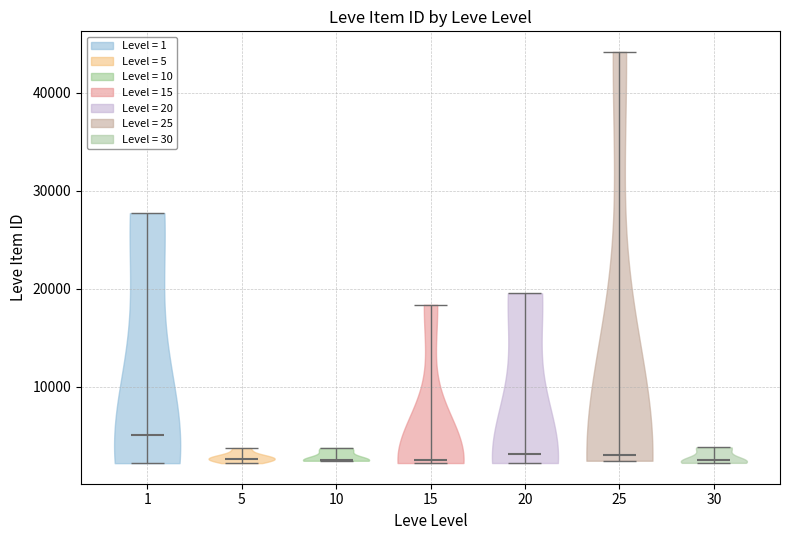

Reading left to right, read every violin against the y-axis: where its median line is, and the lowest and highest points it reaches. The values are not printed on the chart, so give them approximately, as read against the axis.

1: median line 5000, lowest point 2000, highest point 28000
5: median line 3000, lowest point 2000, highest point 4000
10: median line 3000, lowest point 2000, highest point 4000
15: median line 3000, lowest point 2000, highest point 18000
20: median line 3000, lowest point 2000, highest point 20000
25: median line 3000, lowest point 2000, highest point 44000
30: median line 3000, lowest point 2000, highest point 4000